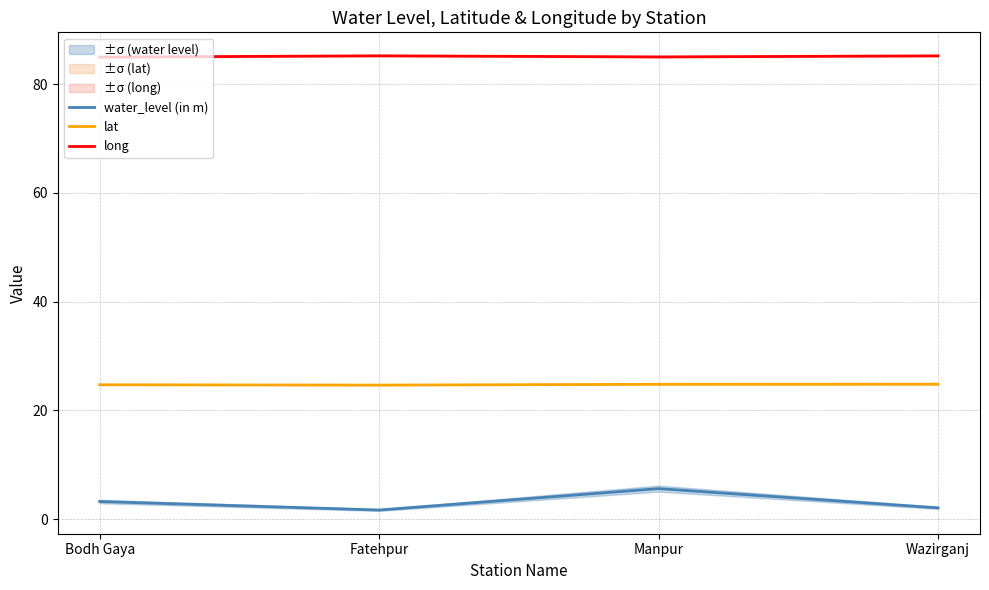

How many data points does each series have?

4